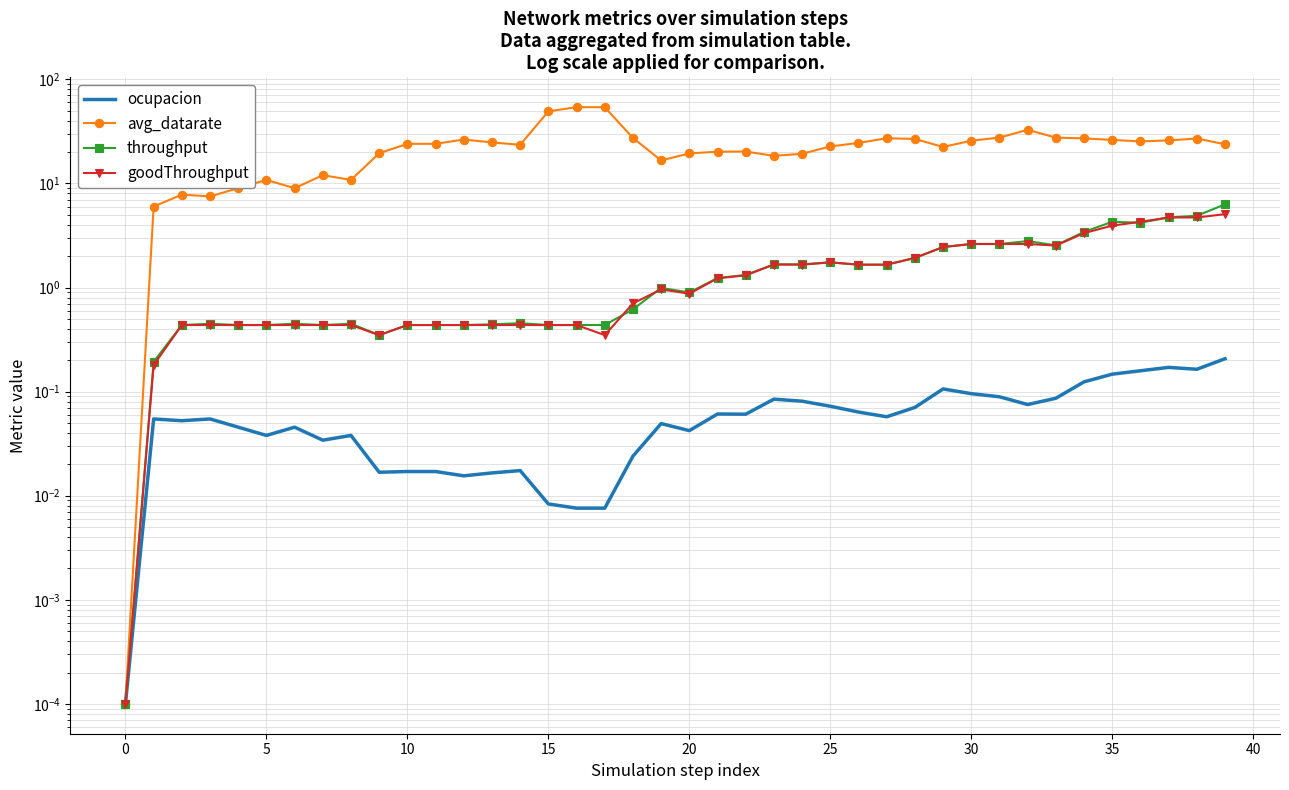

At which label does ocupacion reach its peak?

39